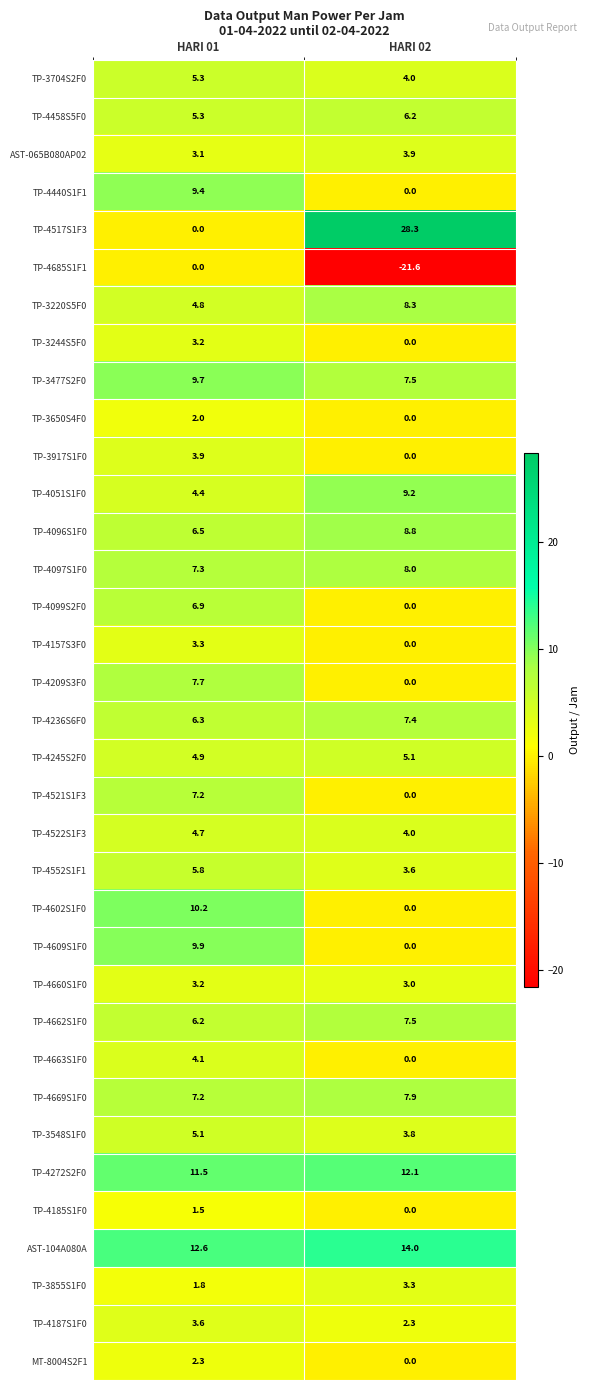

At which category does the chart reach its peak across all series?

HARI 02